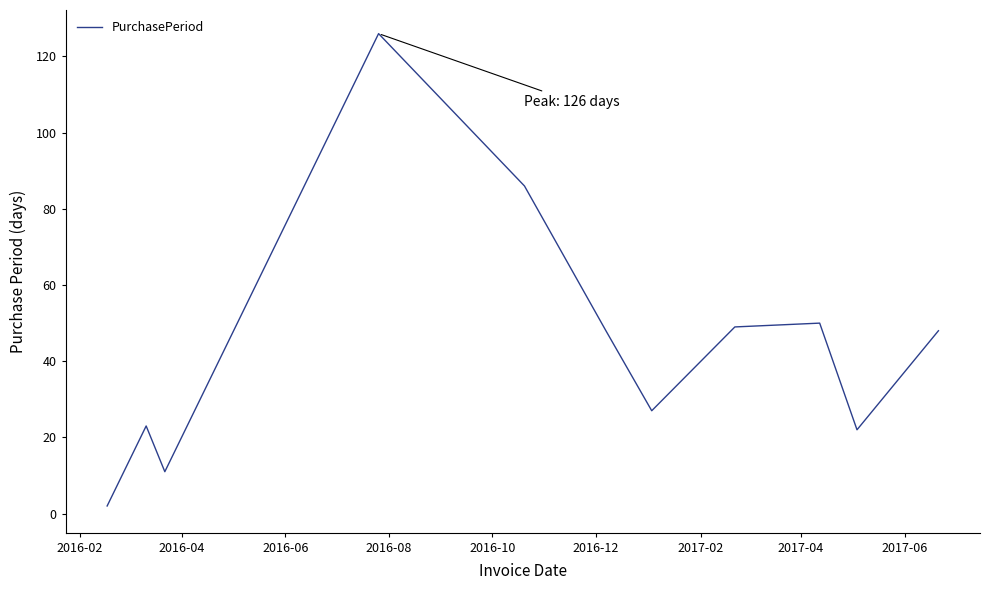

Reading left to right, list all the values displayed in this chart.

2	23	11	126	86	48	27	49	50	22	48